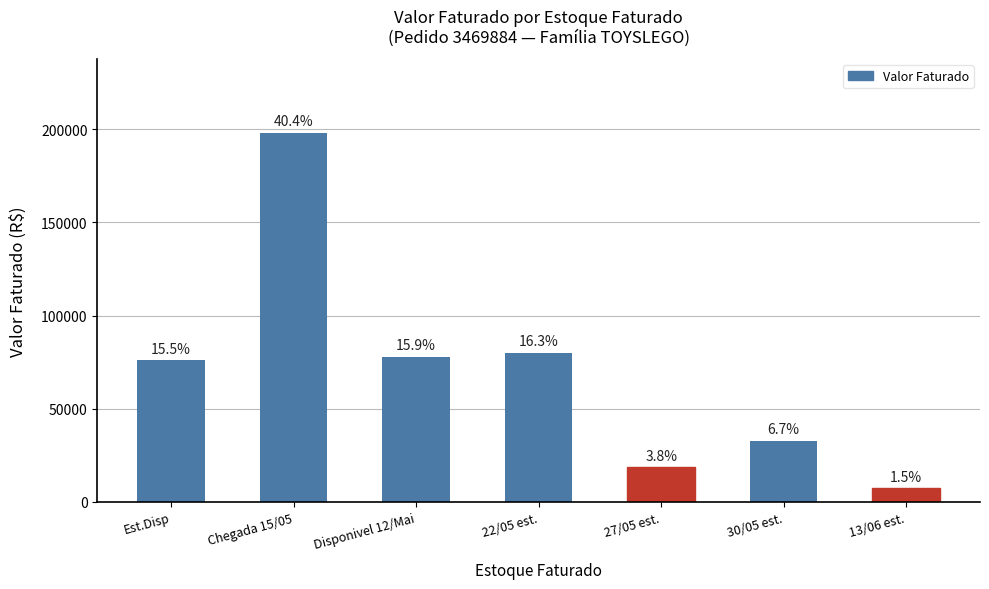

How many bars are there in total?

7